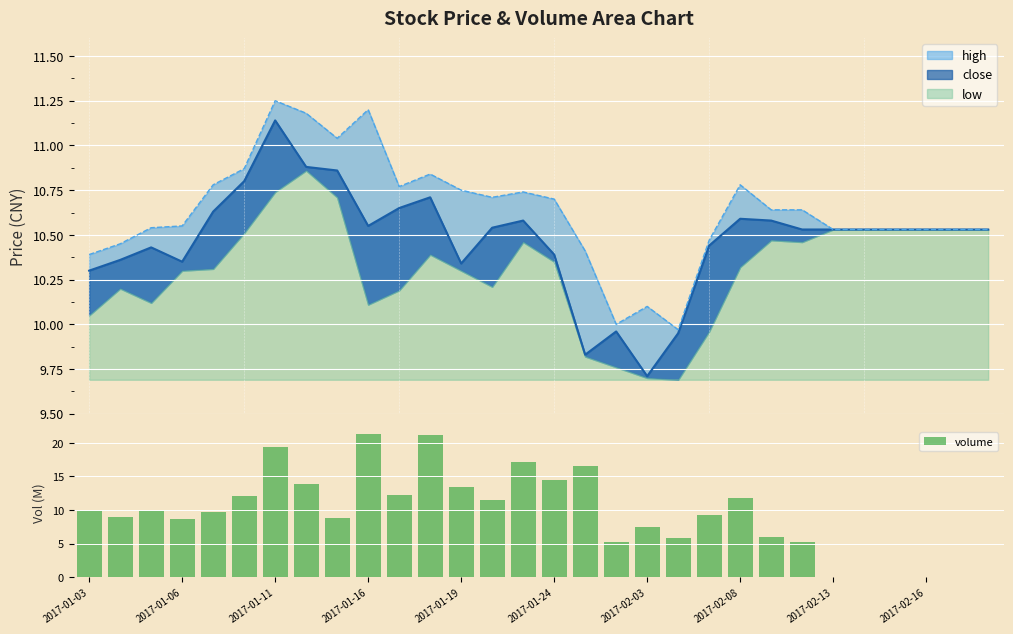

The volume series shows 5.3 at 2017-01-03. True or false?

False